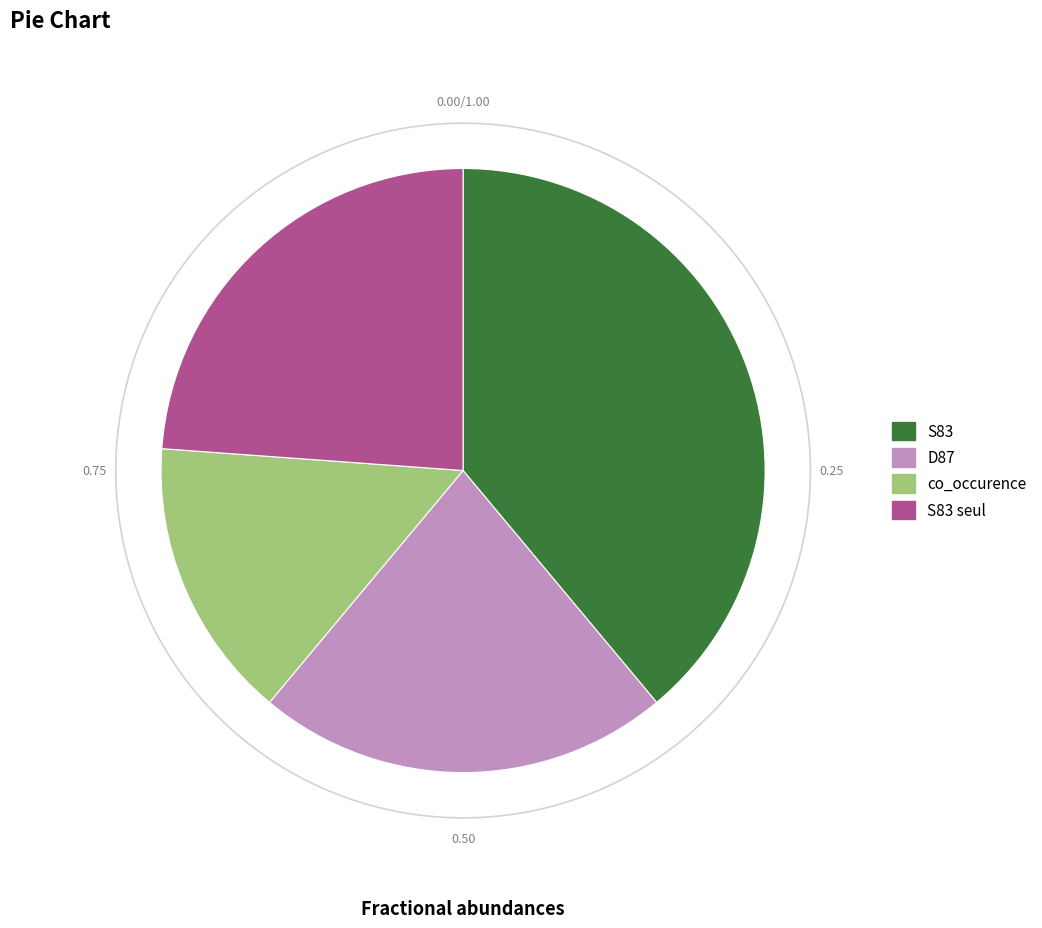

Rank the categories by value from highest to lowest.

S83, S83 seul, D87, co_occurence